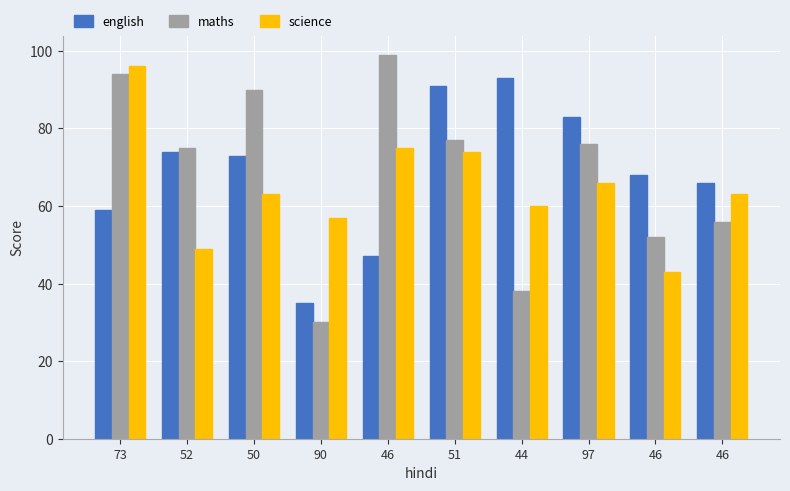

What is the greatest value displayed?

99